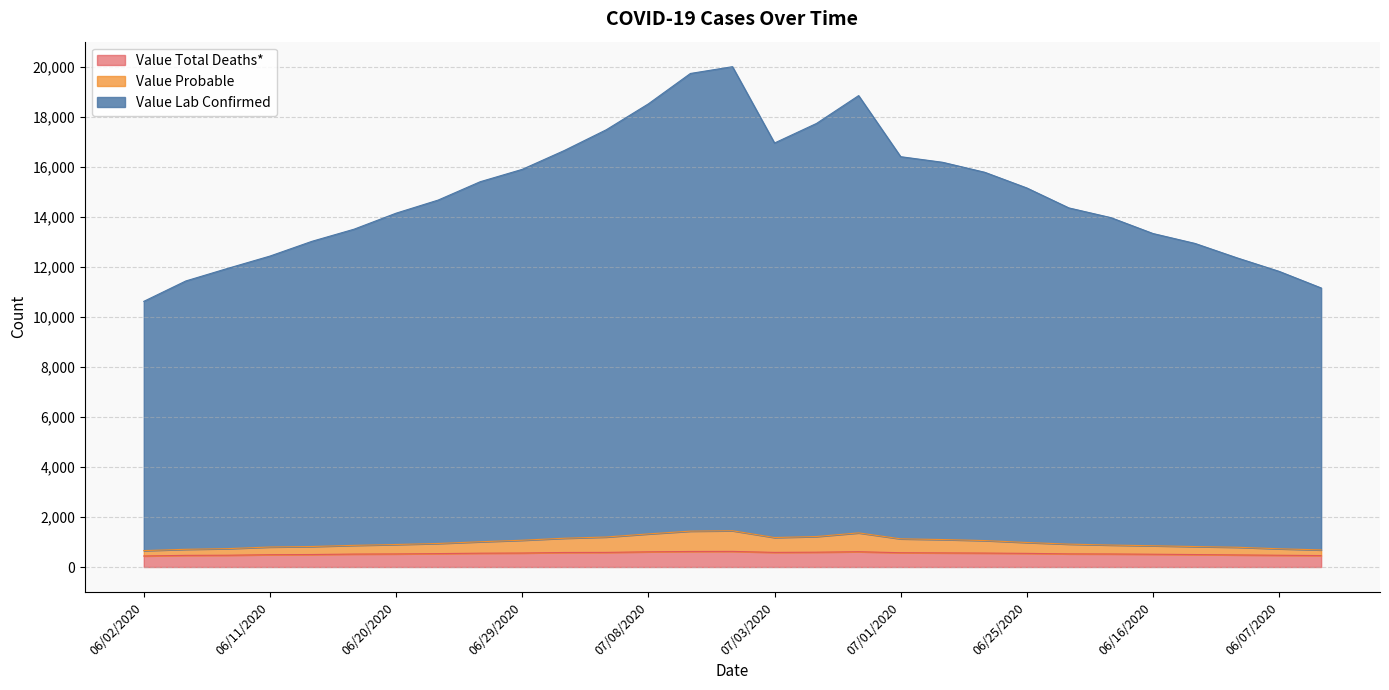

What is the highest value of the Value Total Deaths* series?

625